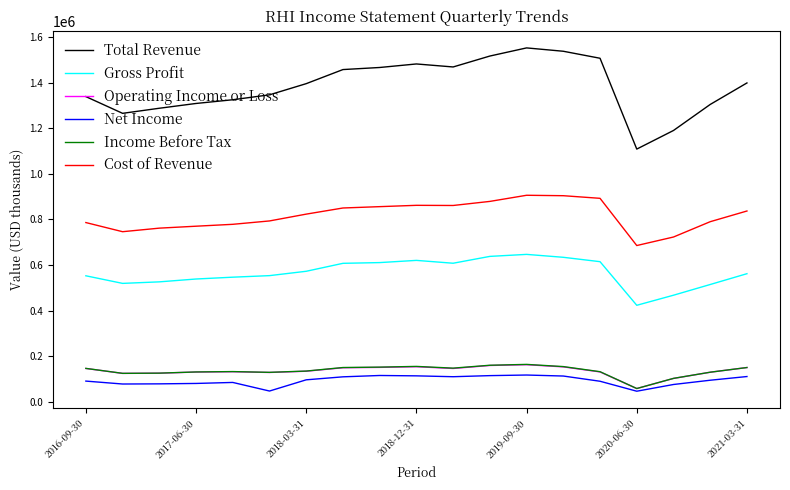

True or false: Net Income and Cost of Revenue intersect in this chart.

False